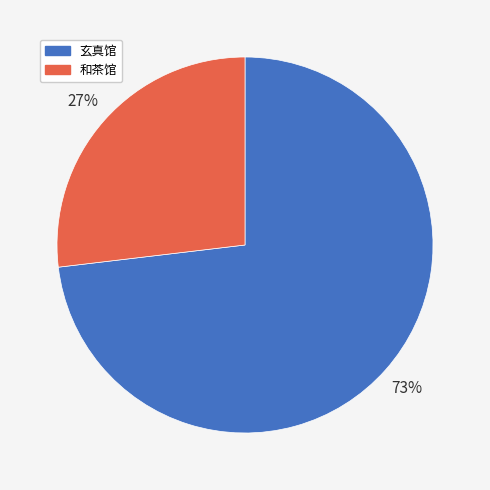

Approximately how many times larger is the value at 玄真馆 compared to 和茶馆?

2.7